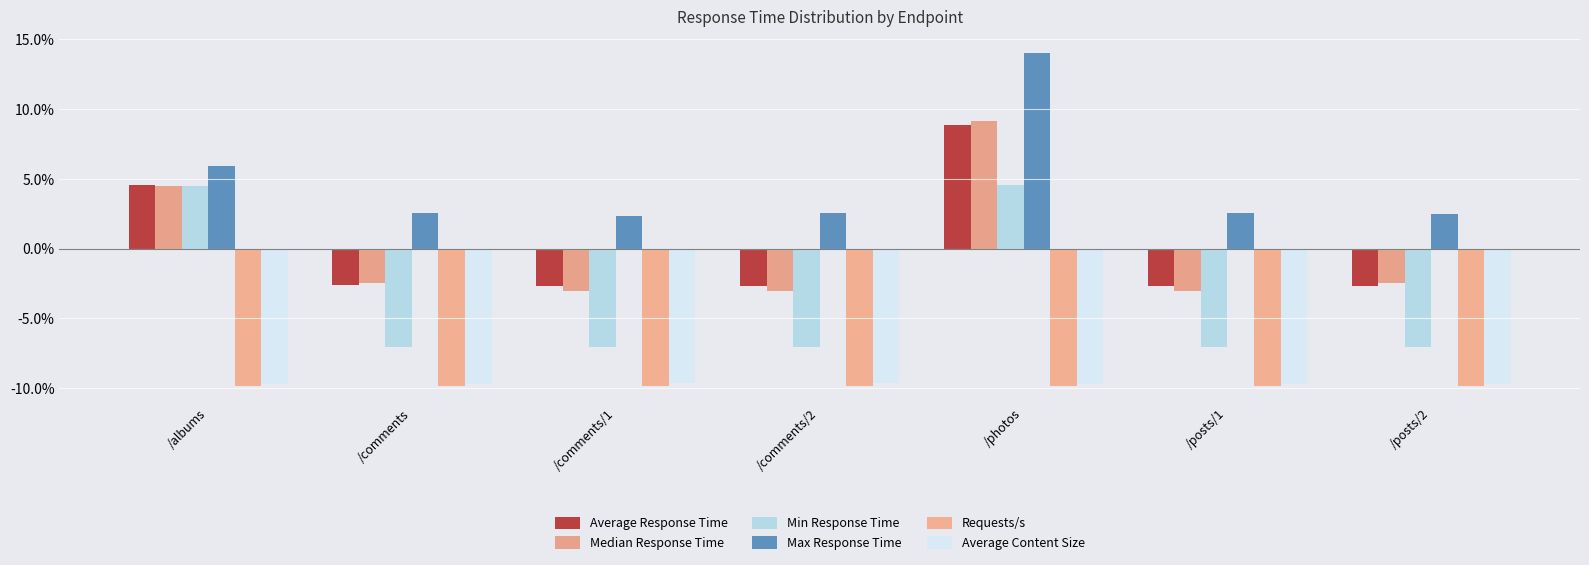

At which category does the chart reach its minimum across all series?

/albums